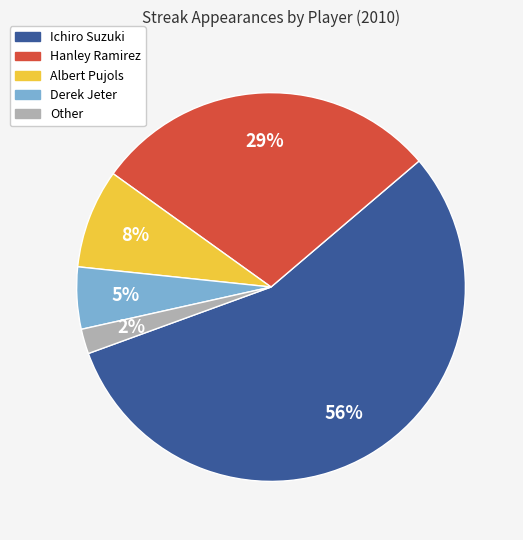

The Ichiro Suzuki slice represents 56% of the pie. True or false?

True